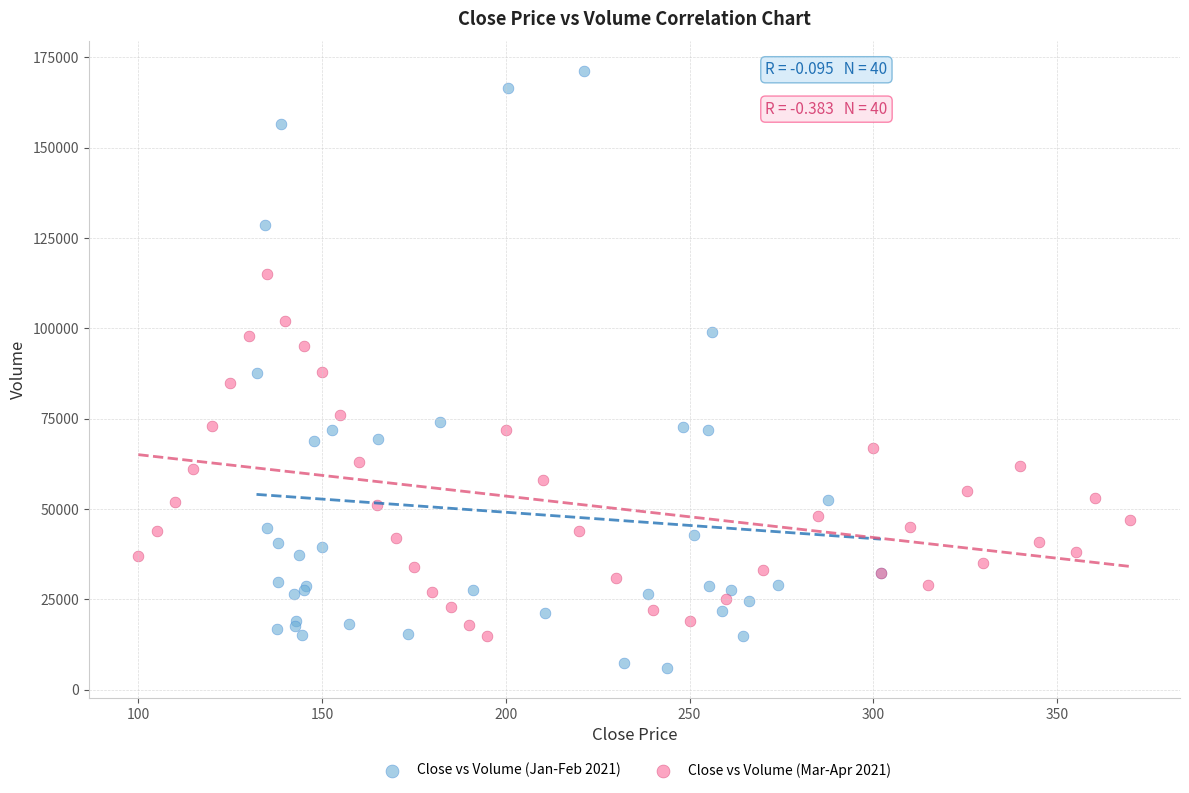

Which series reaches the minimum Y coordinate?

Close vs Volume (Jan-Feb 2021)